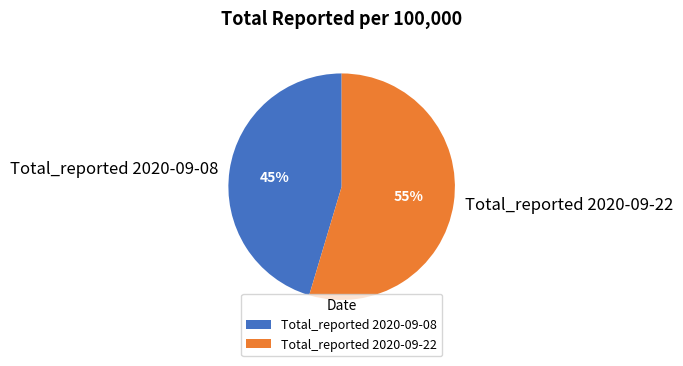

Between Total_reported 2020-09-22 and Total_reported 2020-09-08, which is larger?

Total_reported 2020-09-22